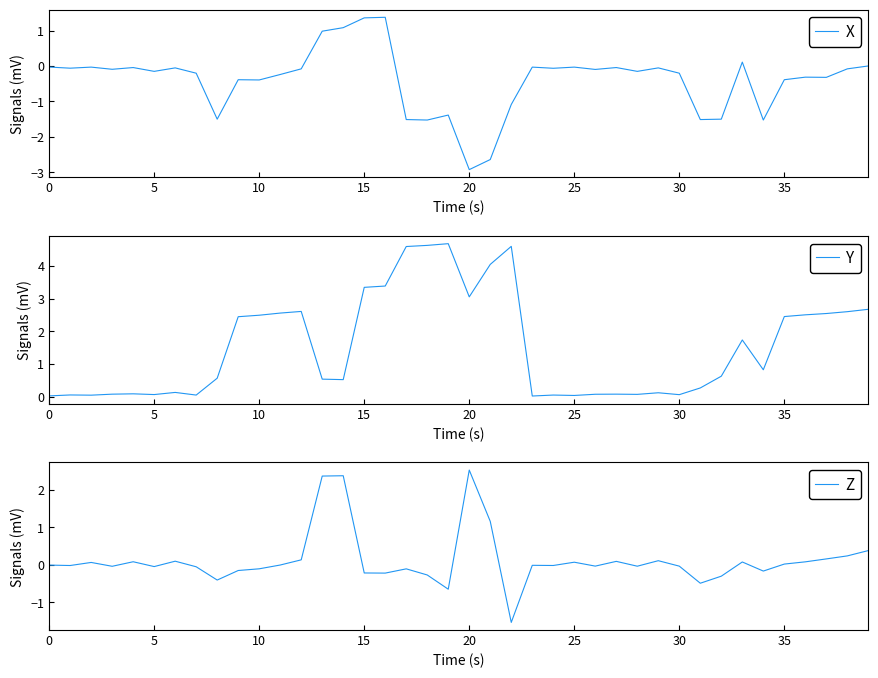

What is the maximum value shown in the chart?

4.7